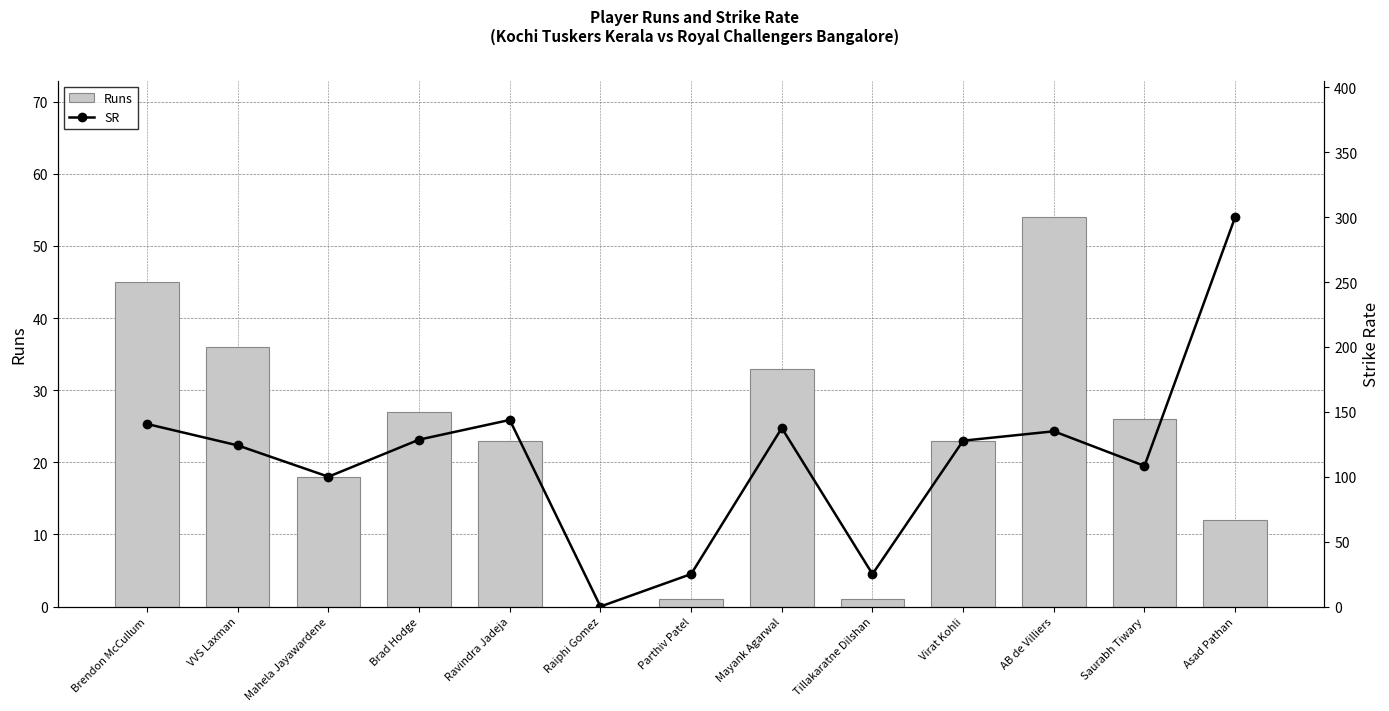

At Asad Pathan, list the series in order from largest to smallest.

SR, Runs